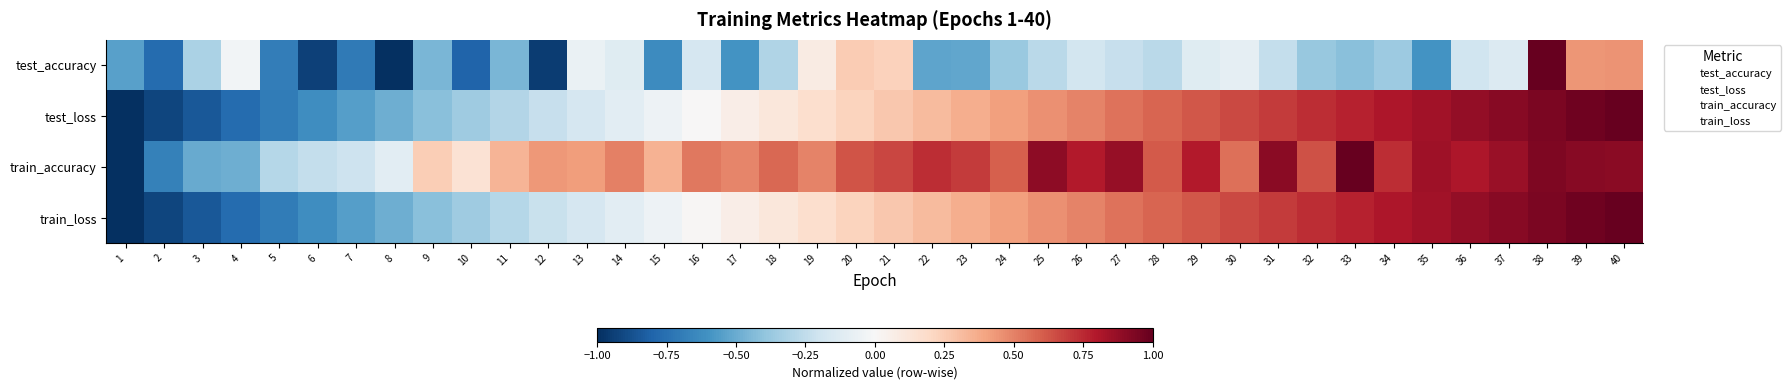

What is the maximum value shown in the chart?

1.0